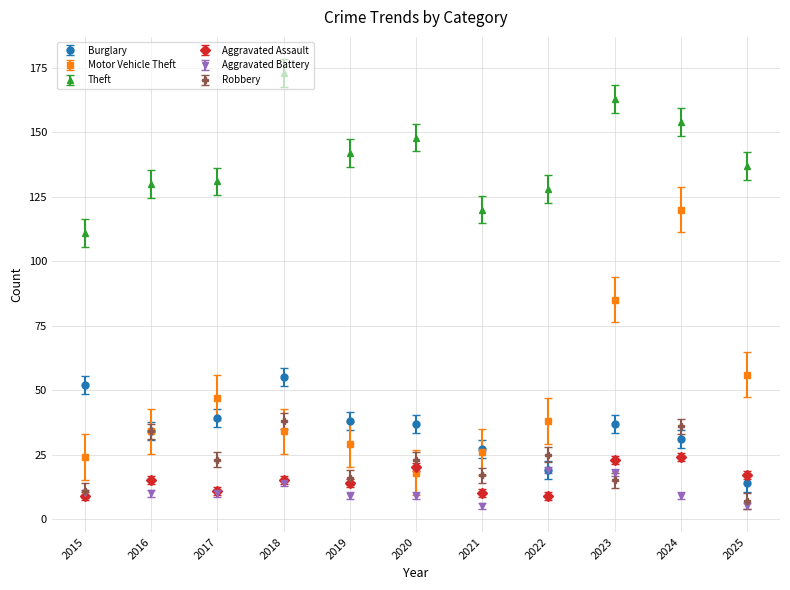

What is the sum of the Aggravated Battery values at 2015 and 2025?

15